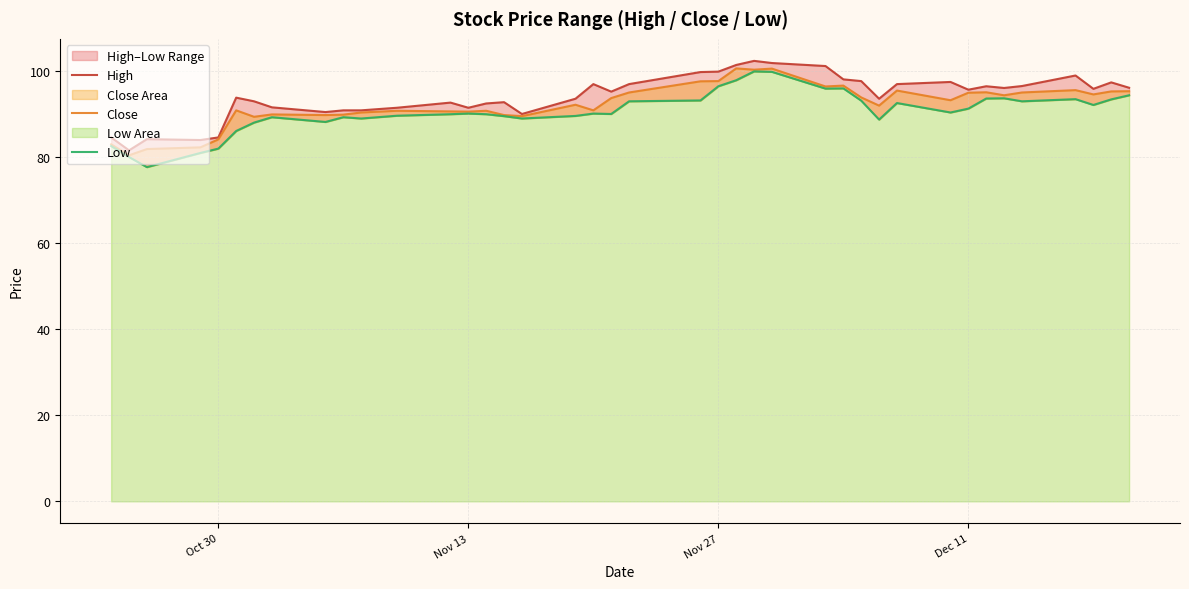

Does the chart have visible grid lines?

Yes